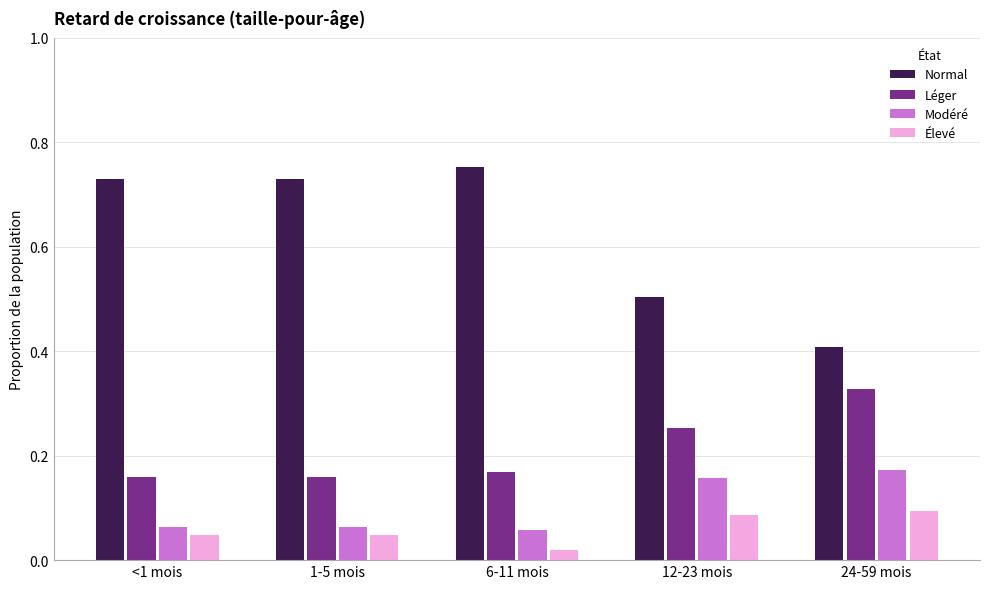

Count the Normal values in the range 0 to 1.

5